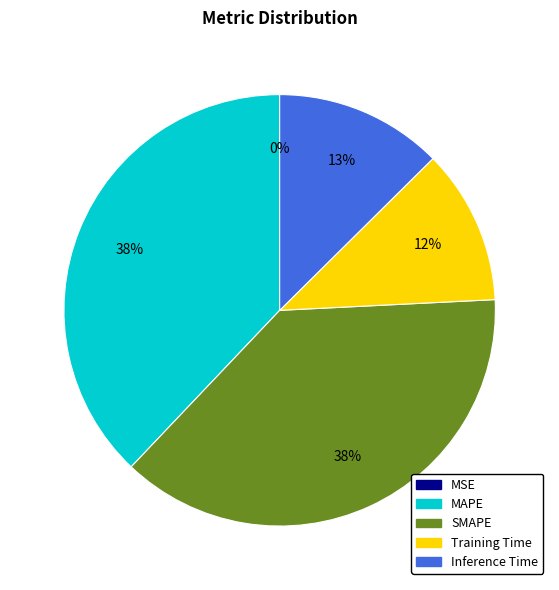

Is Training Time the majority of the pie?

No